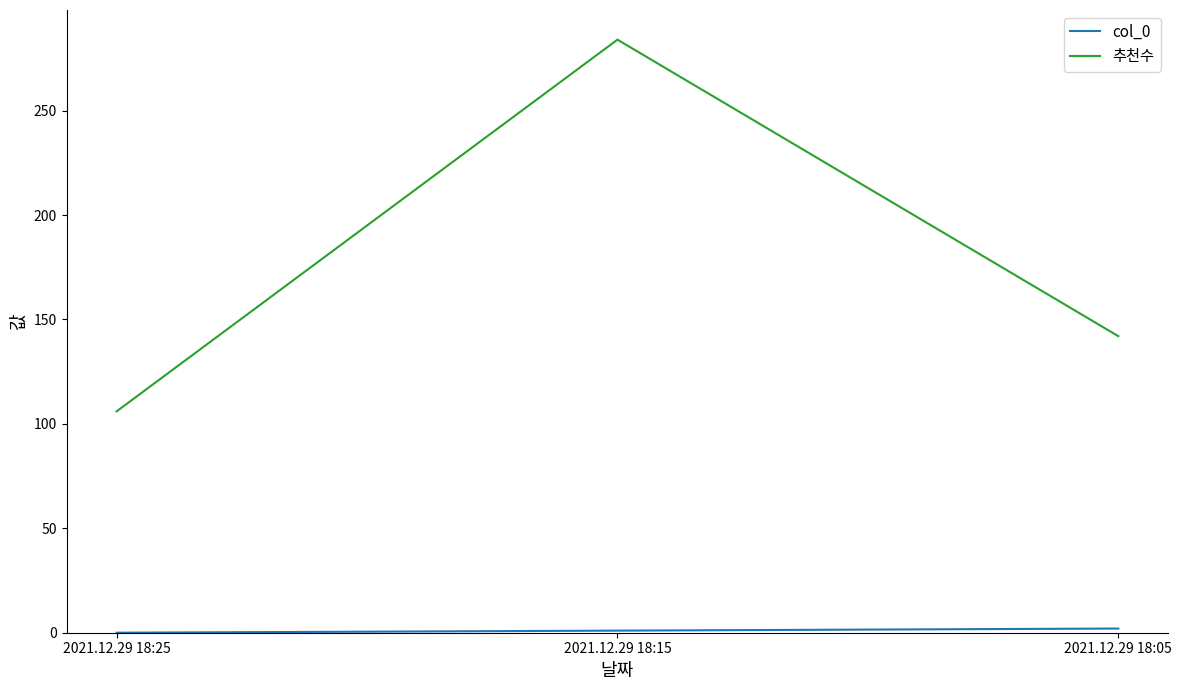

Which series has the largest total across all categories?

추천수